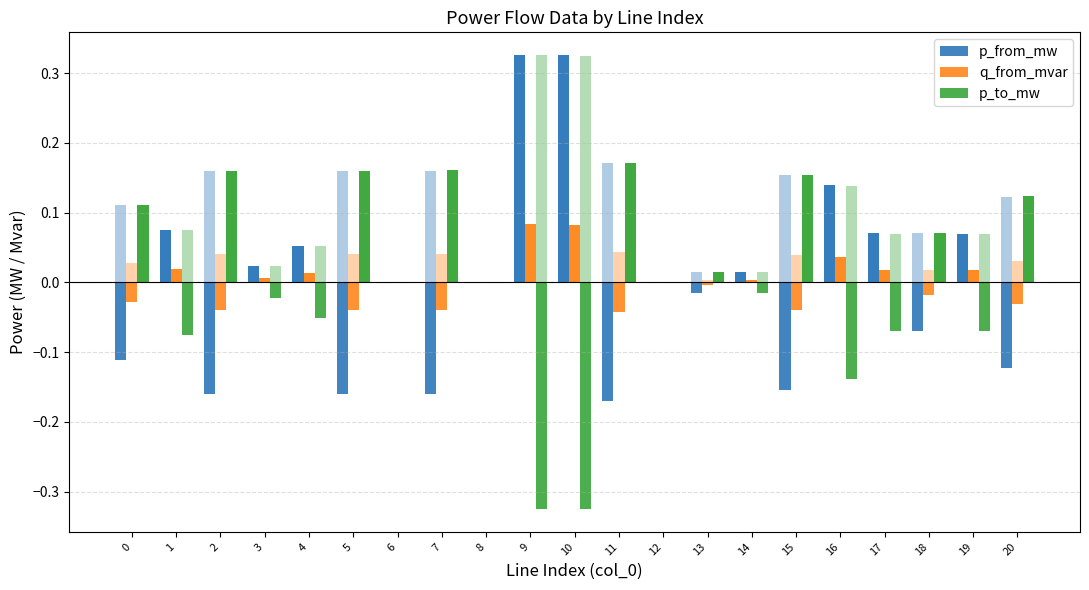

The value of p_to_mw at 0 is 0.2. True or false?

False